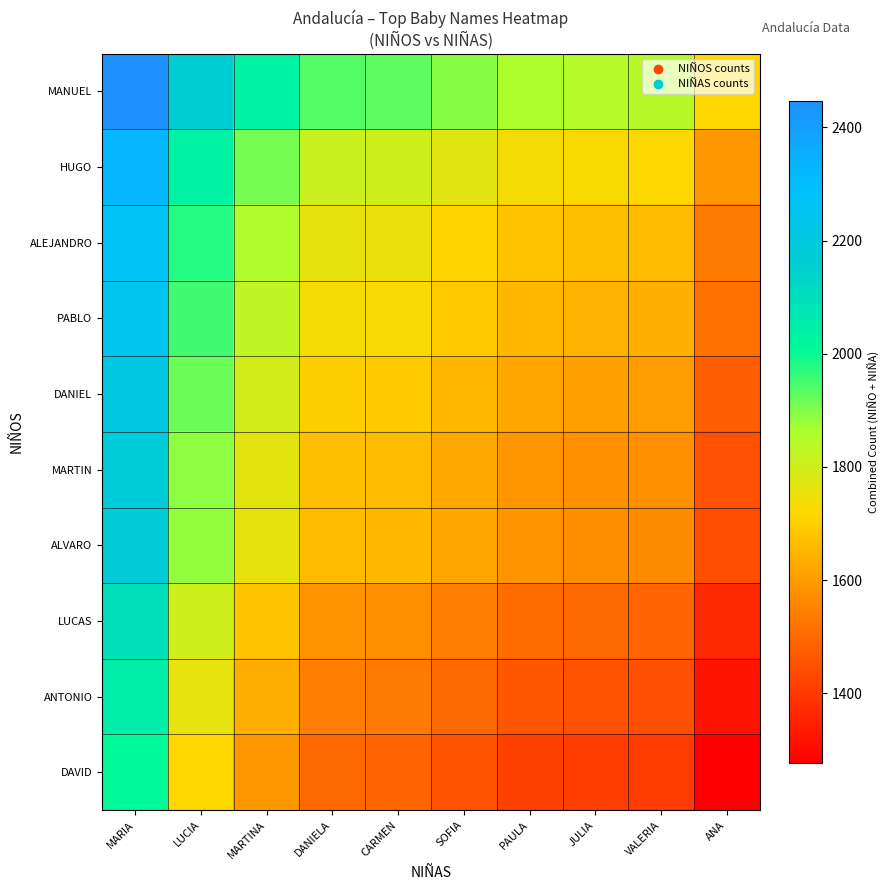

What is the maximum value shown in the chart?

2447